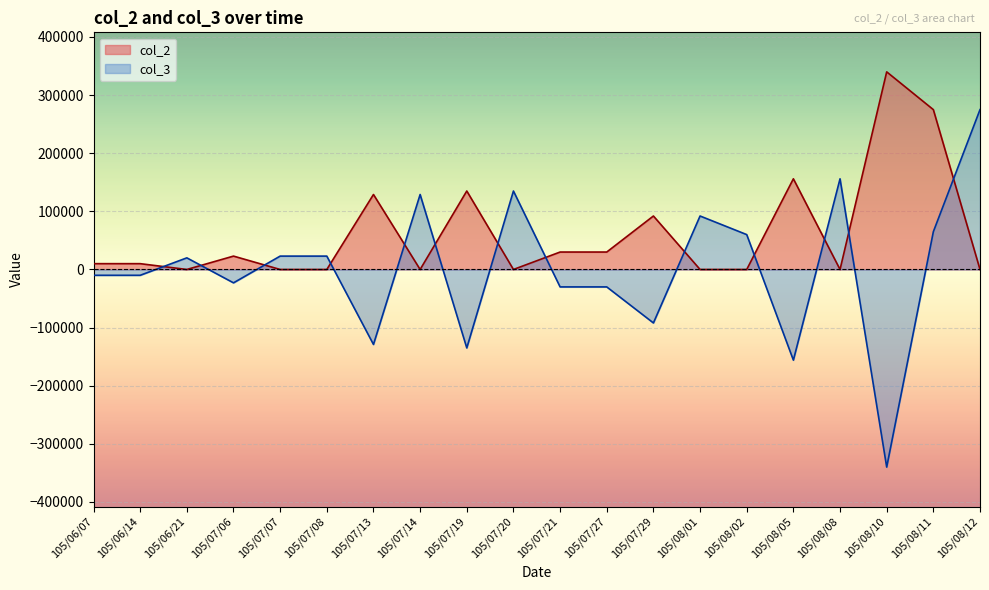

Which series has the widest spread of values?

col_3